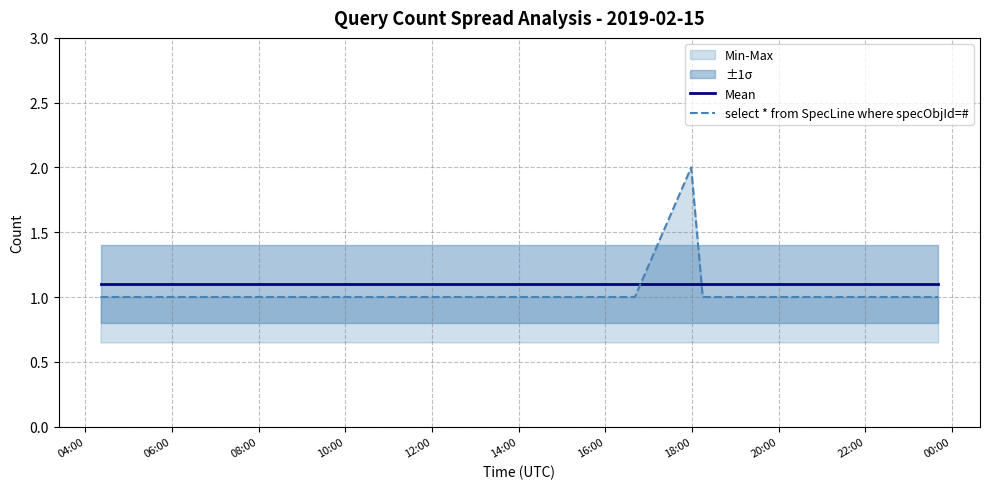

At how many categories does at least one series exceed 1?

10